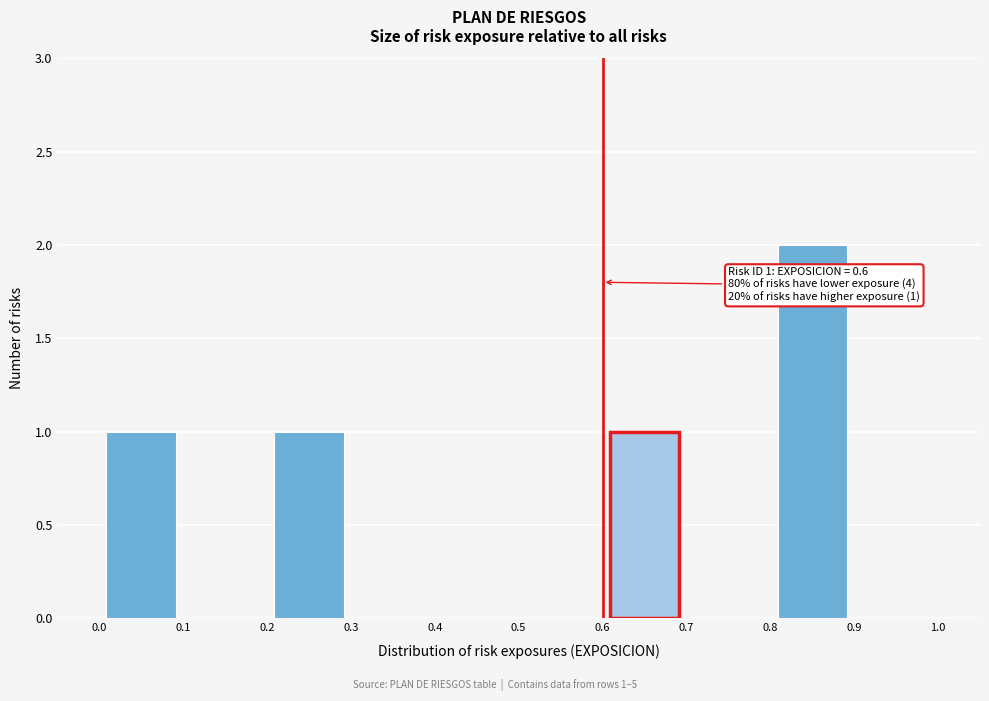

Which range on the x-axis has the tallest bar?

0.8 to 0.9